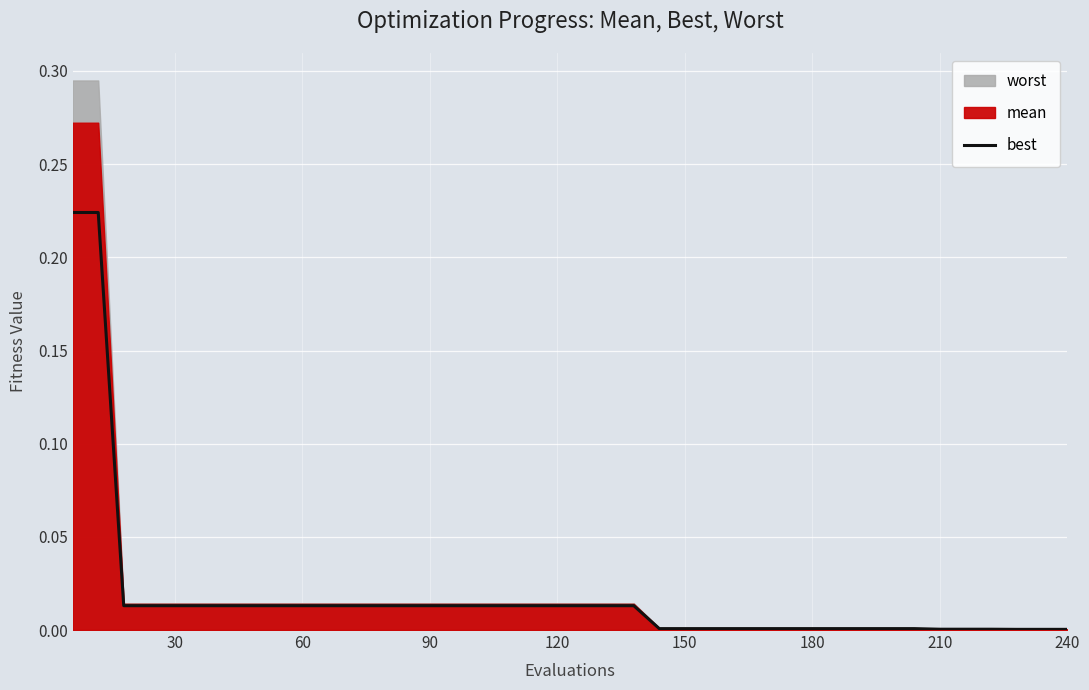

True or false: the data shows 0.0 at 150.

False